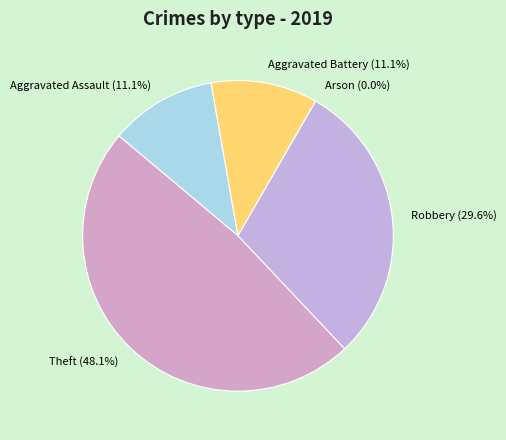

How many segments does this pie chart have?

5